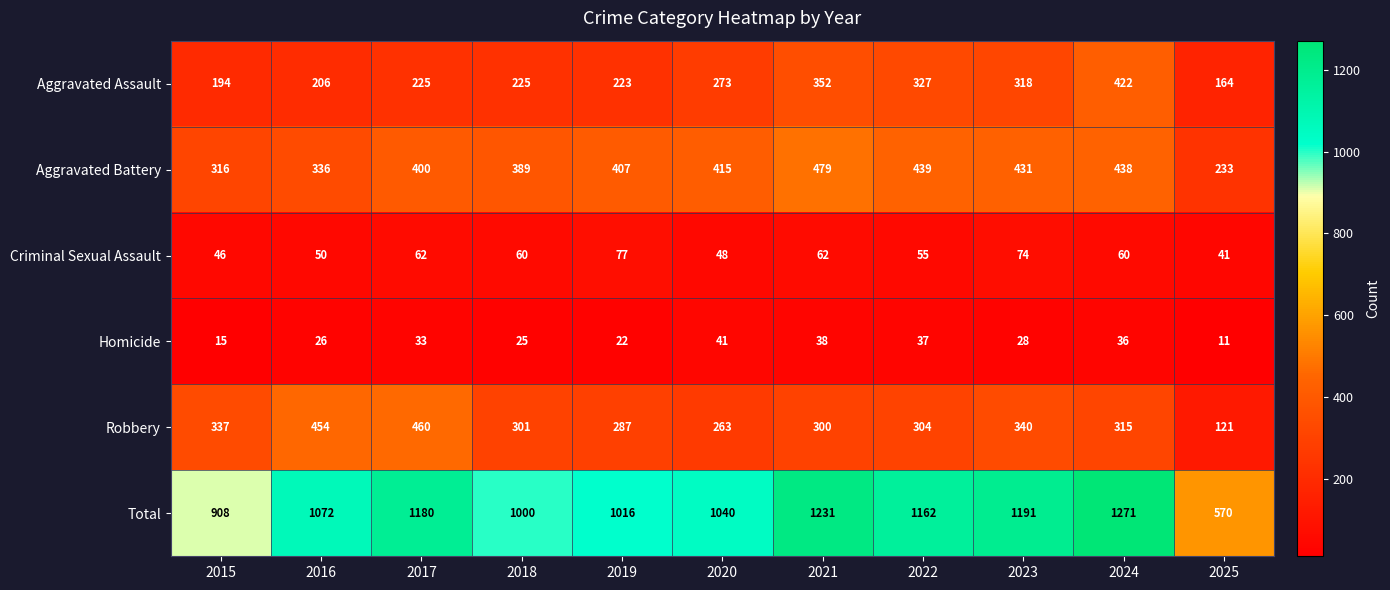

What is the sum of the Aggravated Assault values at 2016 and 2018?

431